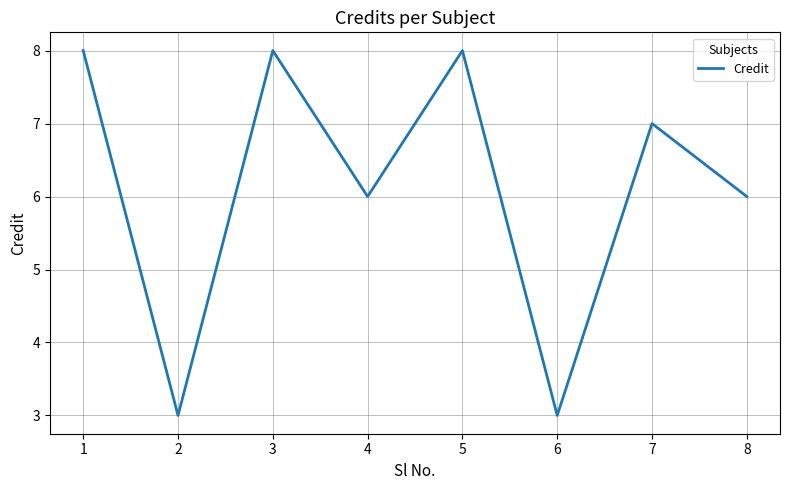

How many lines are shown in the chart?

1